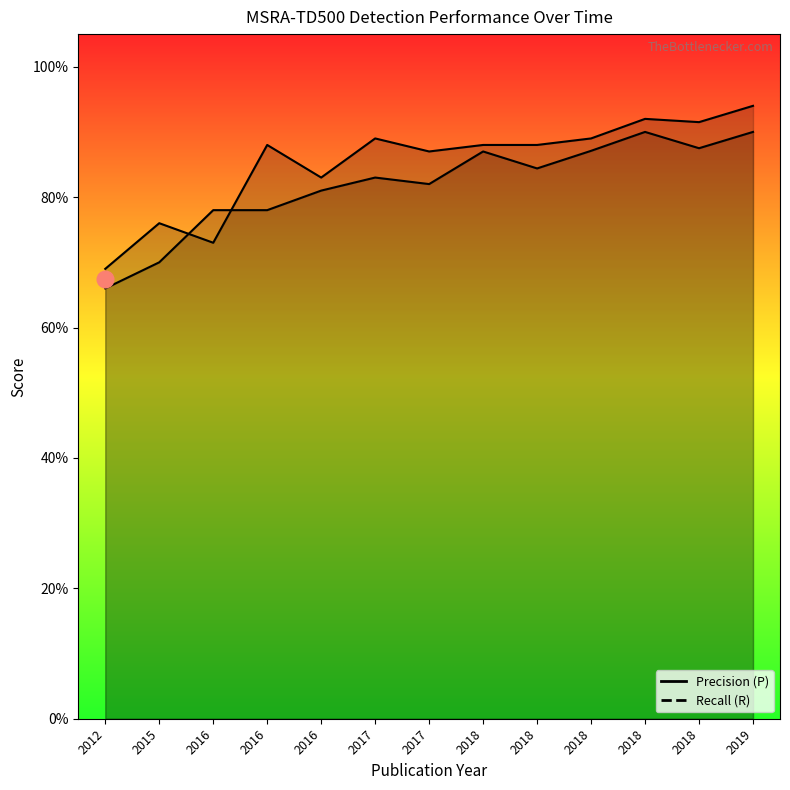

At which category is the sum across all series the highest?

2019